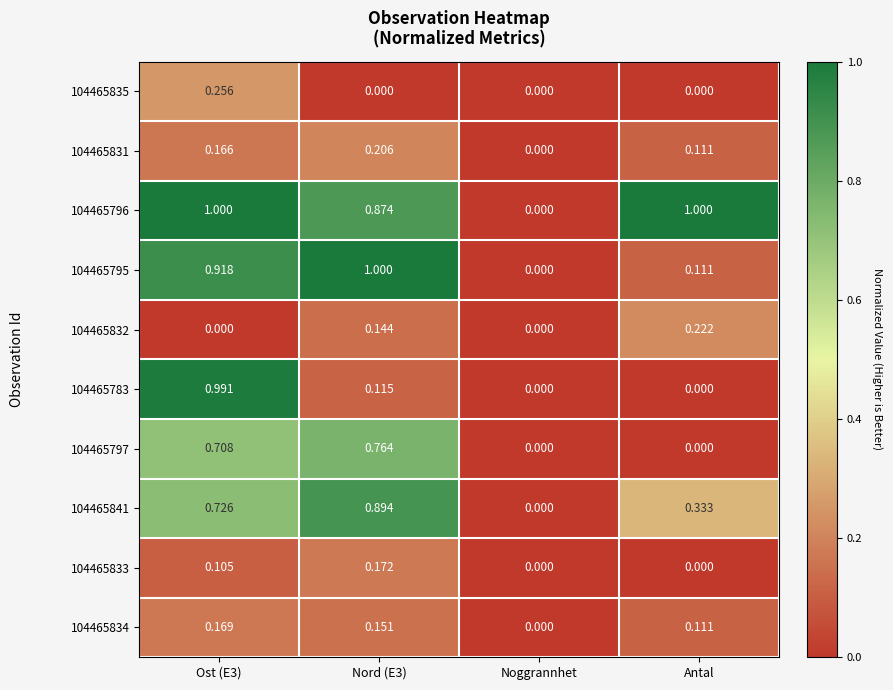

Count the number of data series in this chart.

10